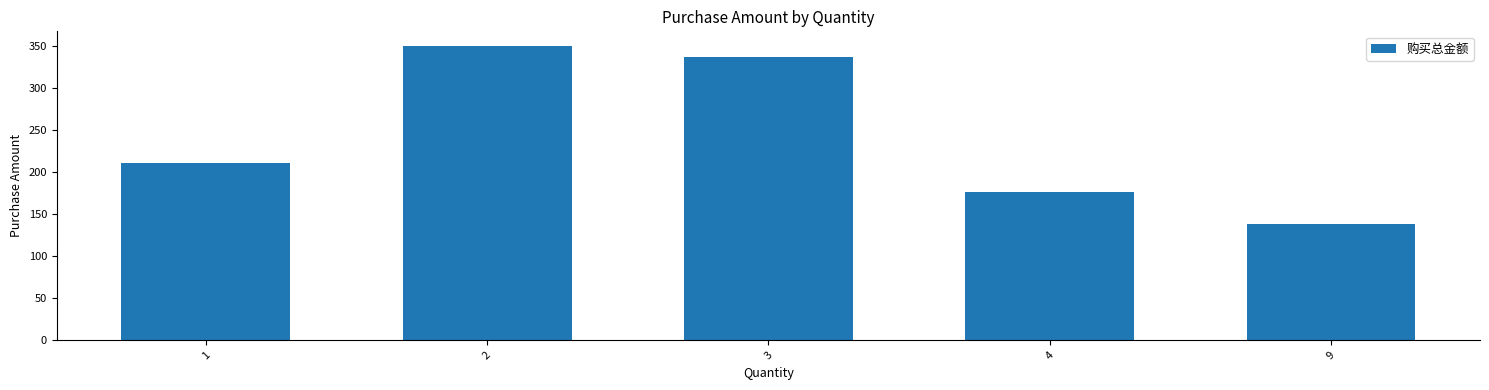

Reading left to right, list all the values displayed in this chart.

1=210.6	2=349.8	3=337.3	4=176.2	9=138.5